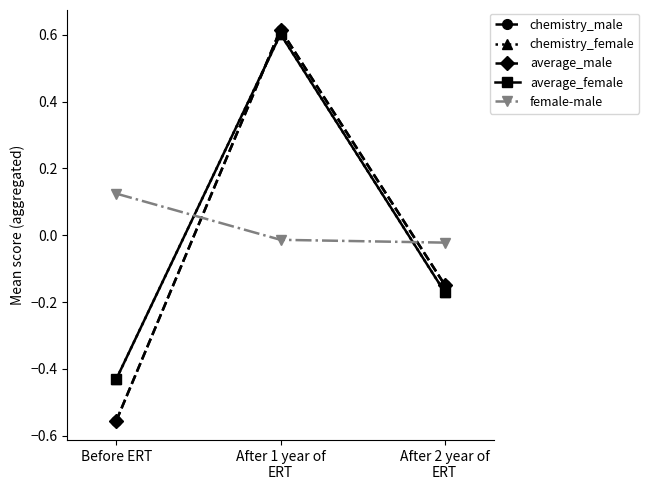

What is the label of the 2nd point from the left?

After 1 year of
ERT